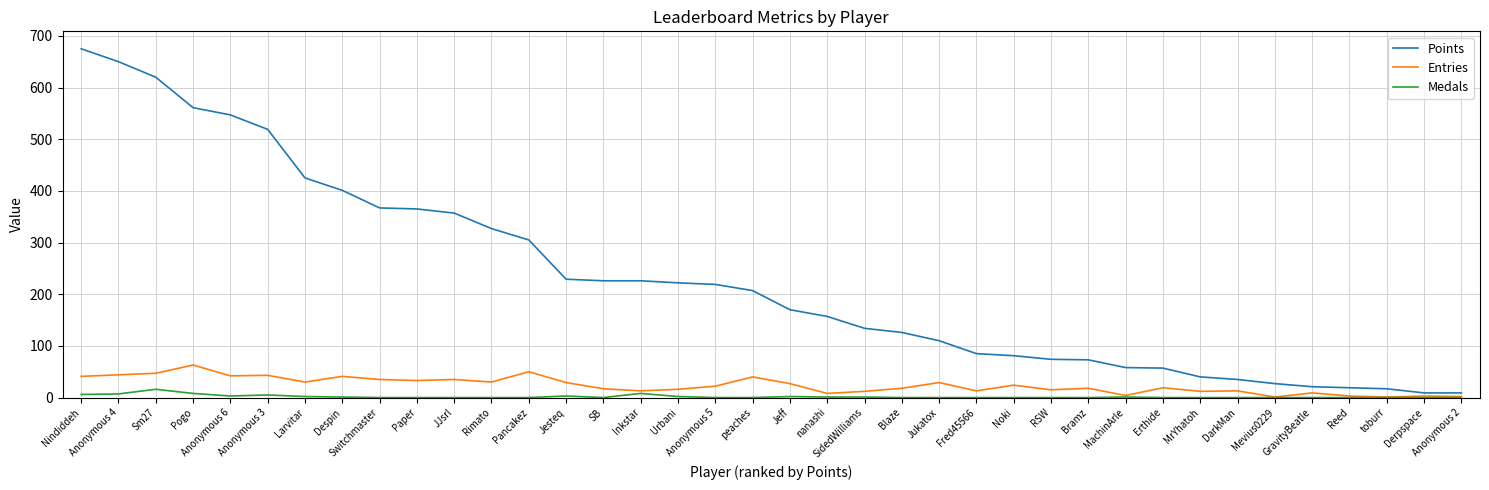

True or false: Points and Medals cross at least once.

False